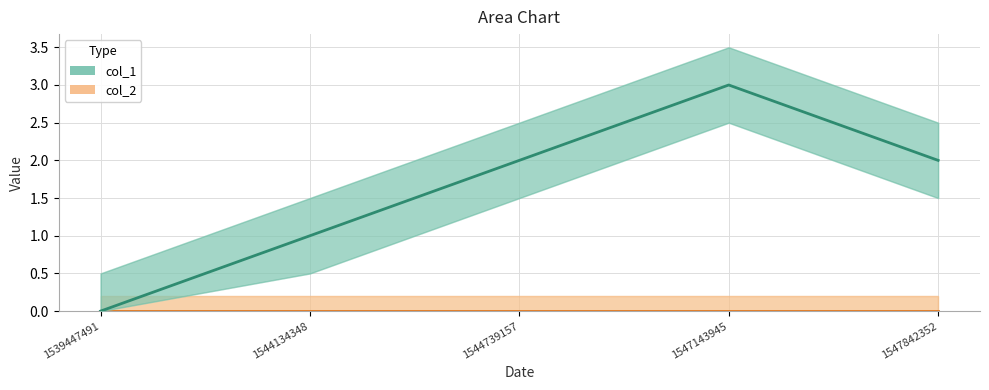

What is the change in value from 1544134348 to 1547842352?

+1